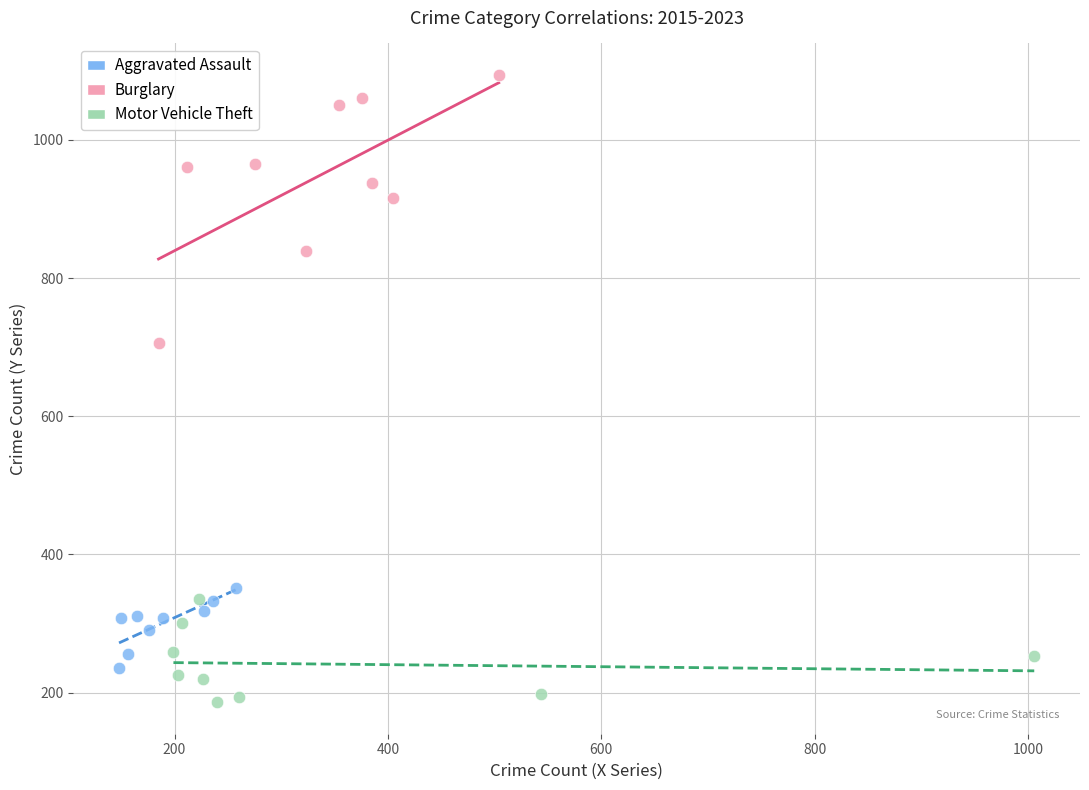

Which series contains the lowest Y value?

Motor Vehicle Theft